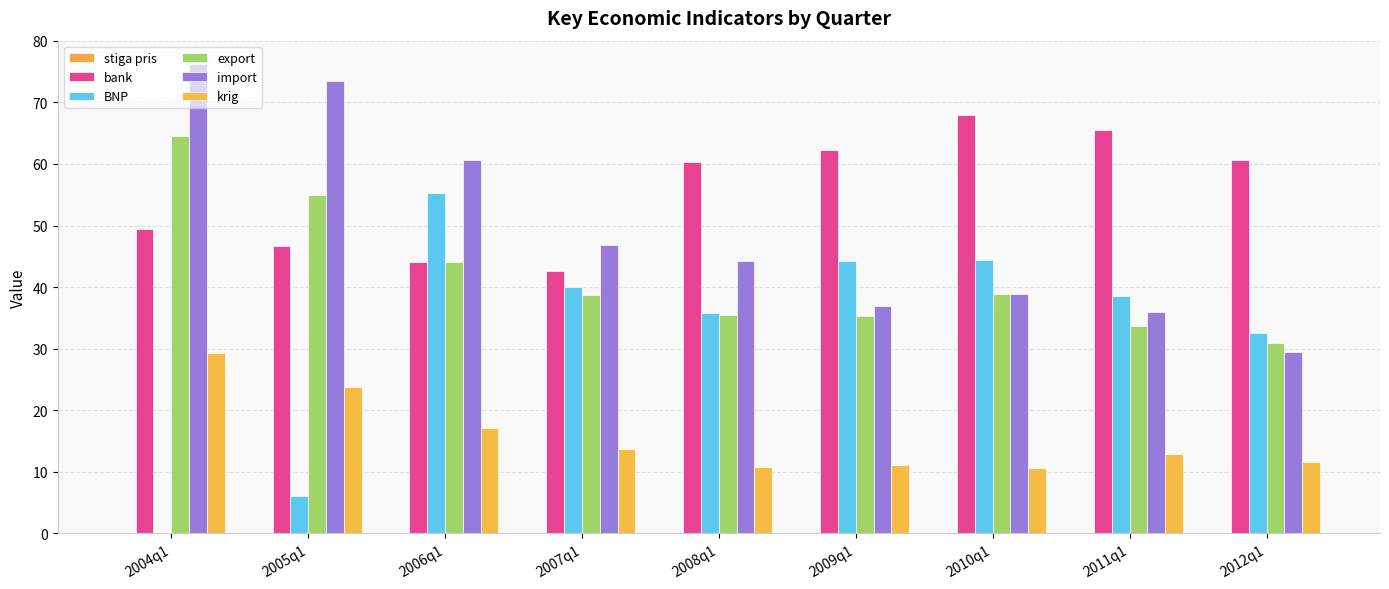

At 2004q1, list the series in order from largest to smallest.

import, export, bank, krig, stiga pris, BNP